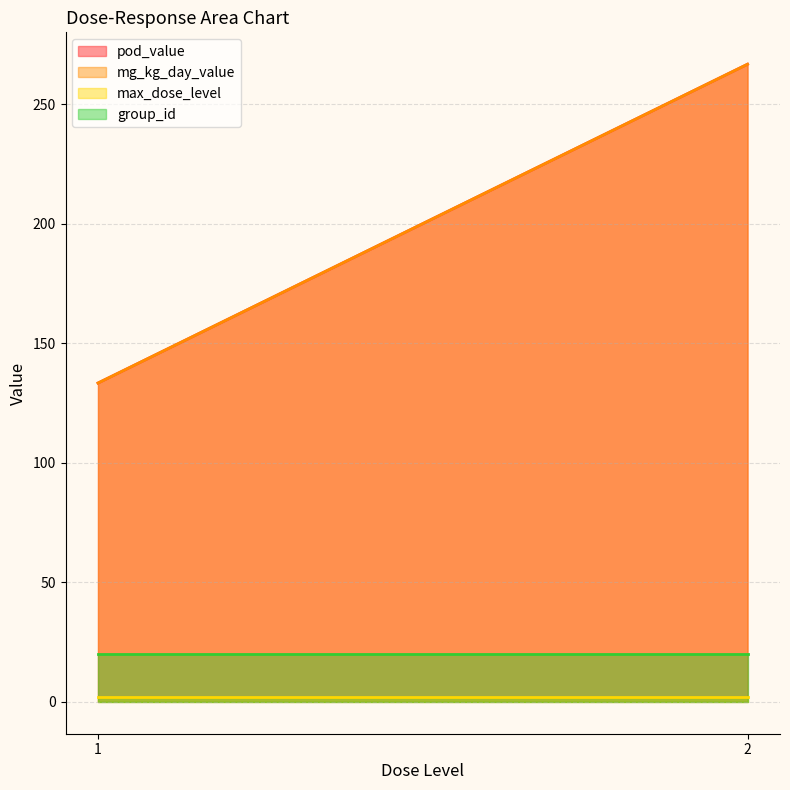

Rank the categories by pod_value value from lowest to highest.

1, 1, 2, 2